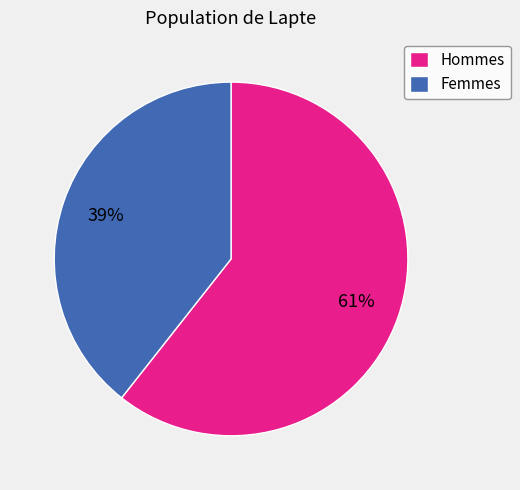

What is the ratio of the value at Femmes to the value at Hommes?

0.6